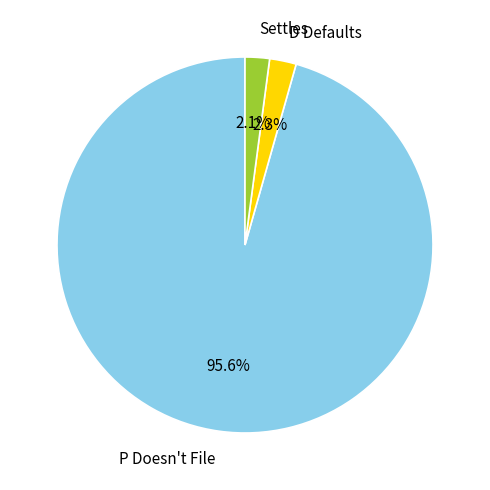

Combined, do P Doesn't File and D Defaults account for over 50%?

Yes